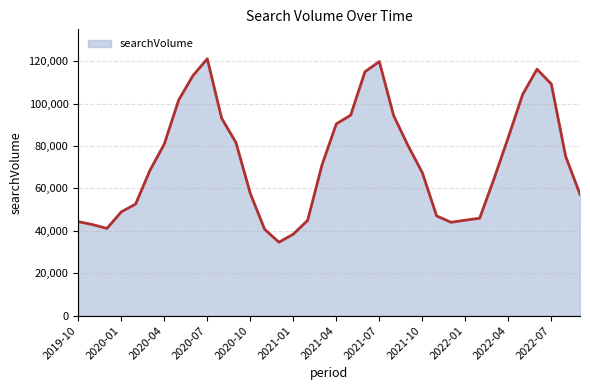

What is the maximum value shown in the chart?

121100